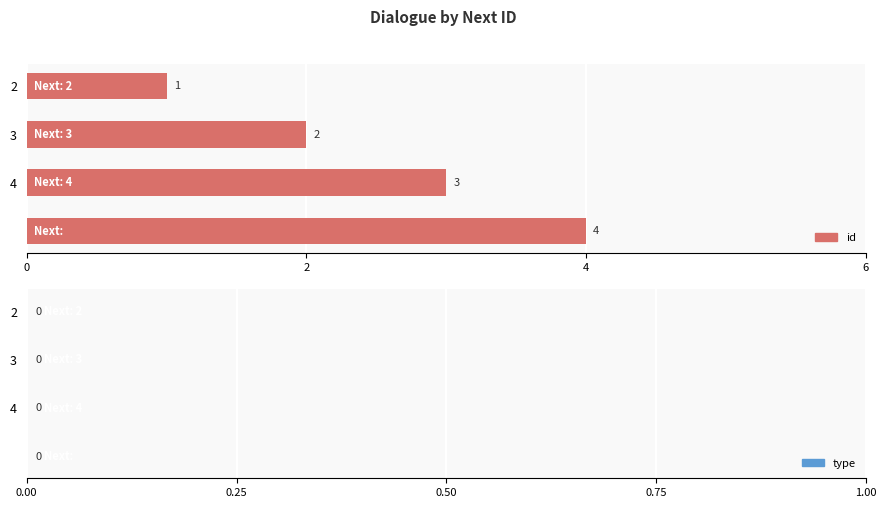

What is the greatest value displayed?

4